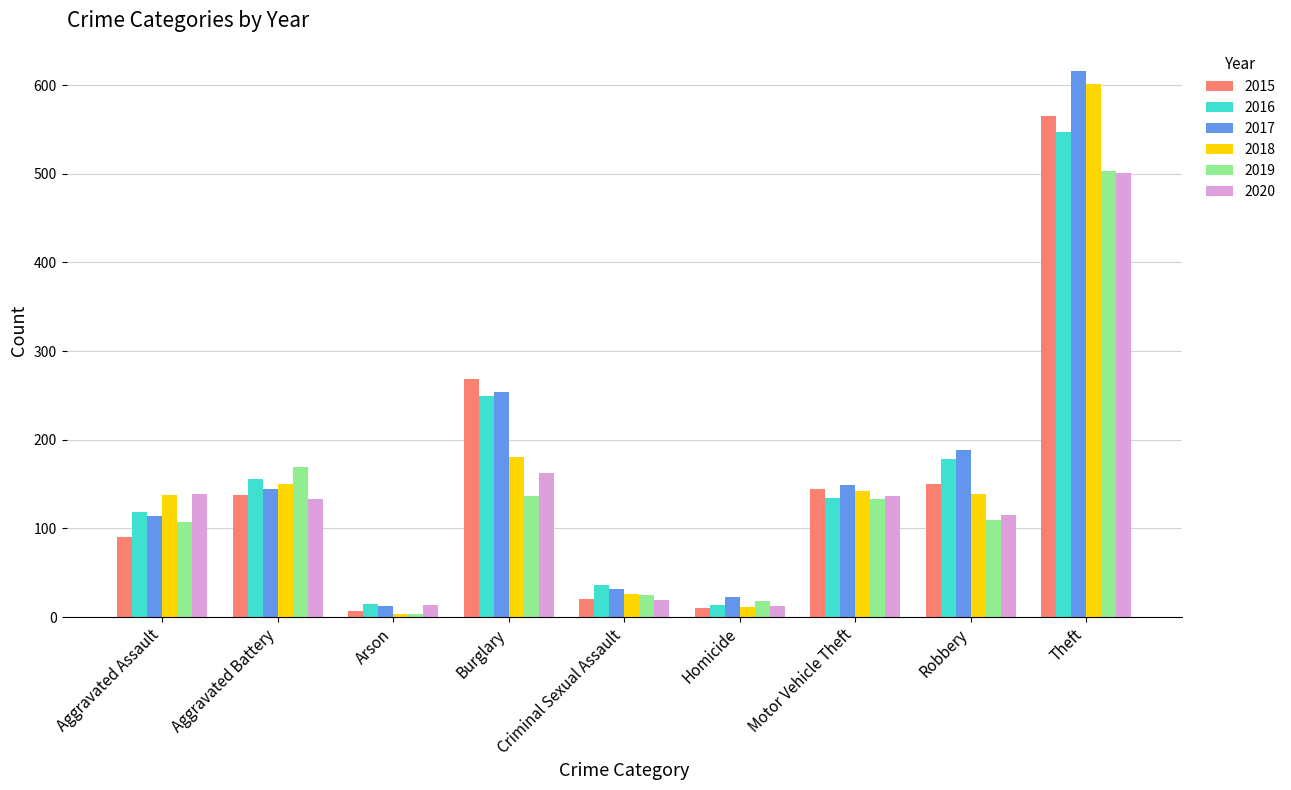

What is the value of the 2018 bar at the 3rd from the left?

3